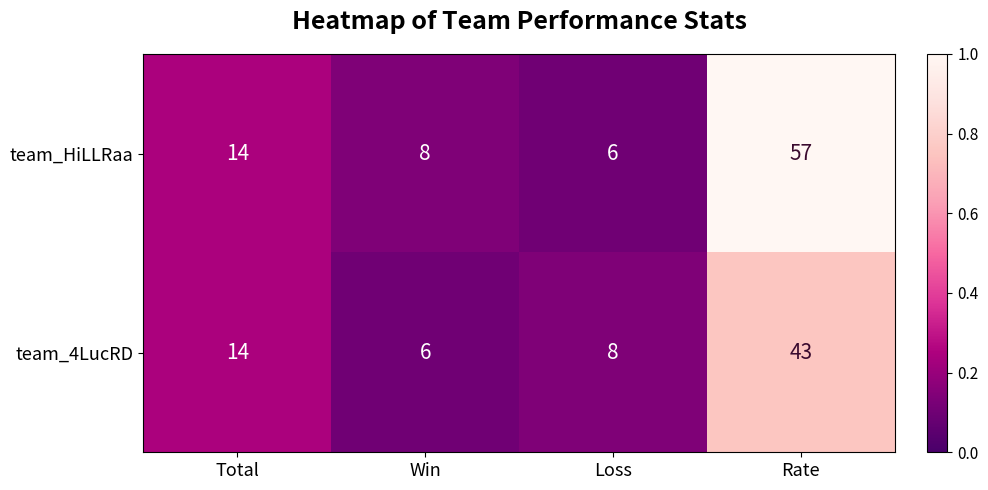

The value of team_HiLLRaa at Rate is 100. True or false?

False